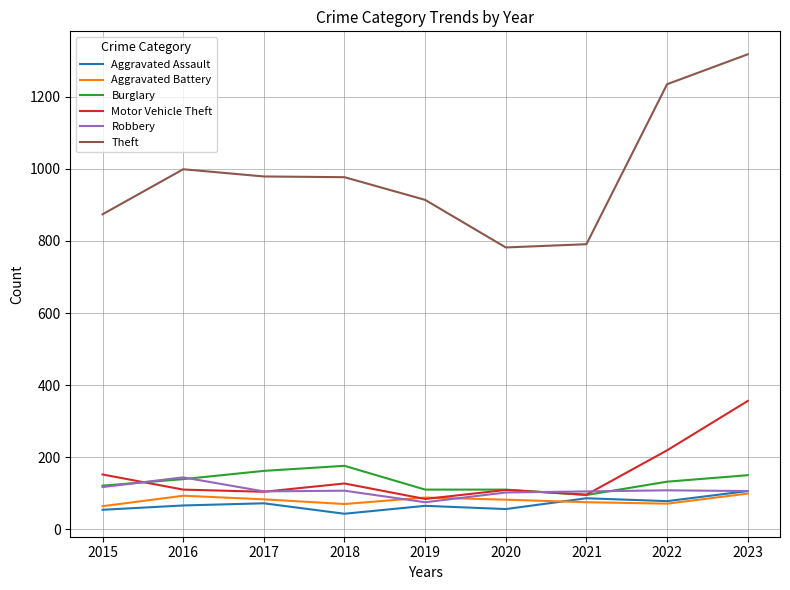

Which category has the lowest value in the Robbery series?

2019